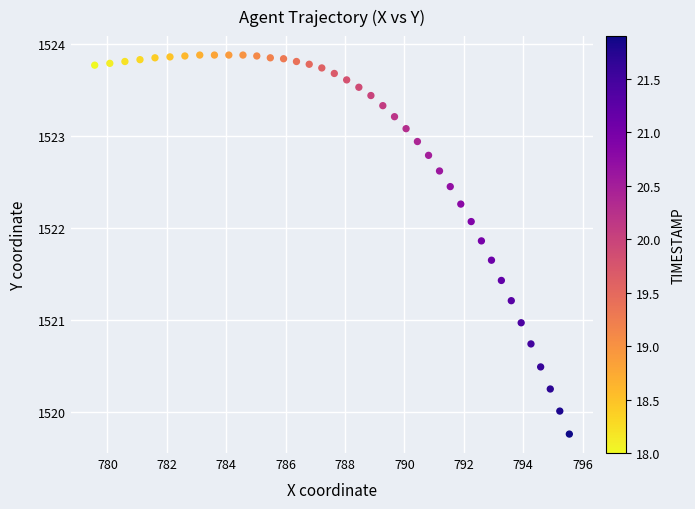

What is the range of X values (max minus min)?

16.0